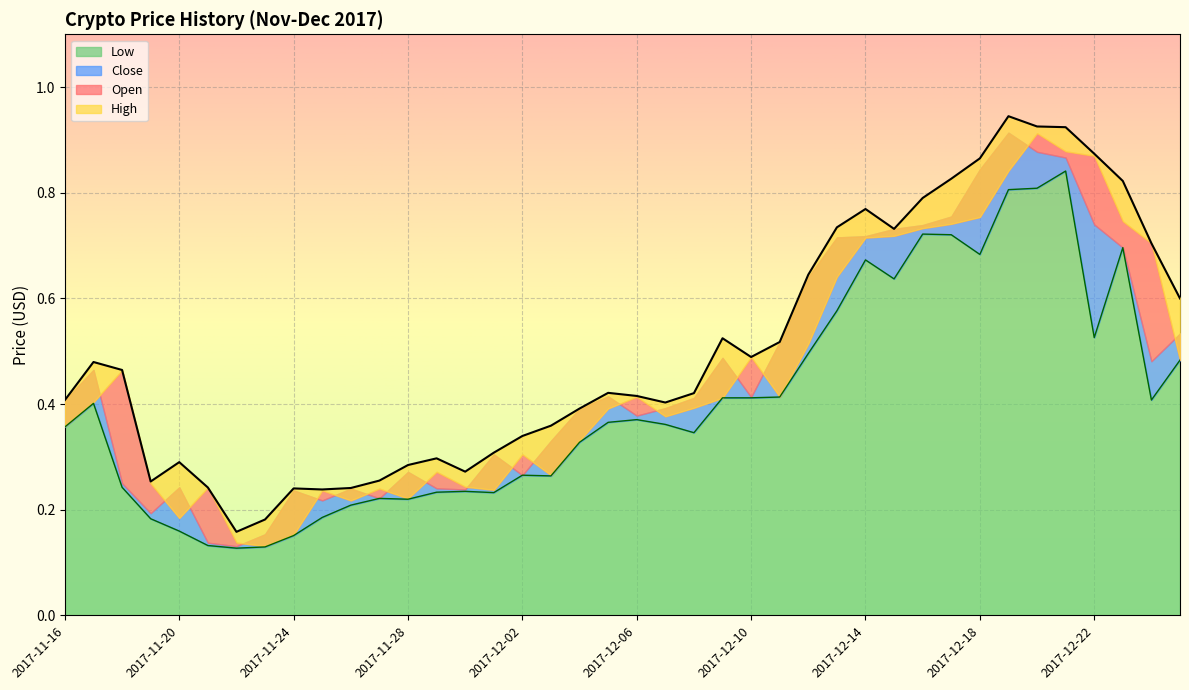

At which category does Low reach its first local peak?

2017-11-17